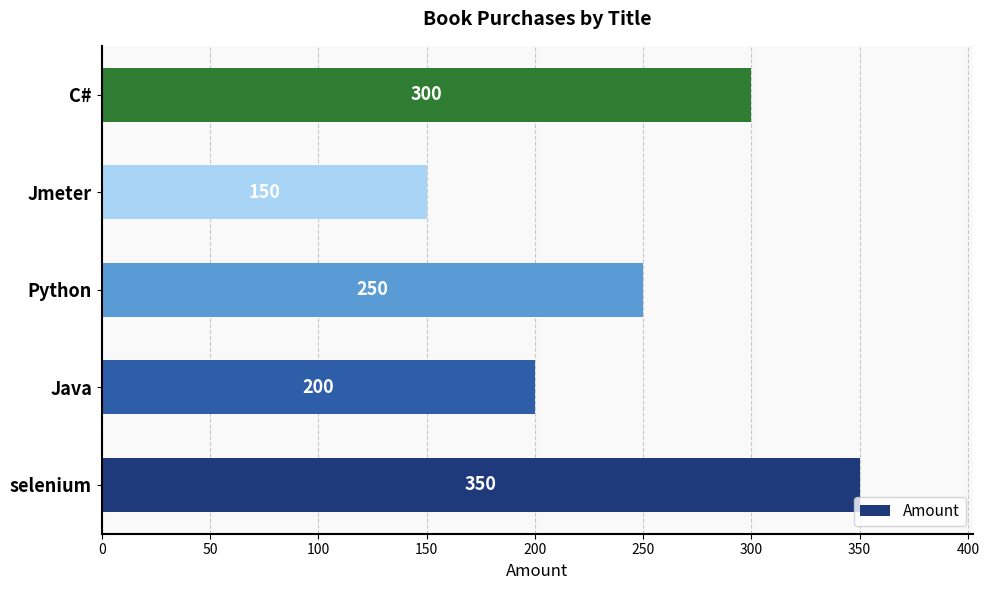

How many series are shown in this chart?

1